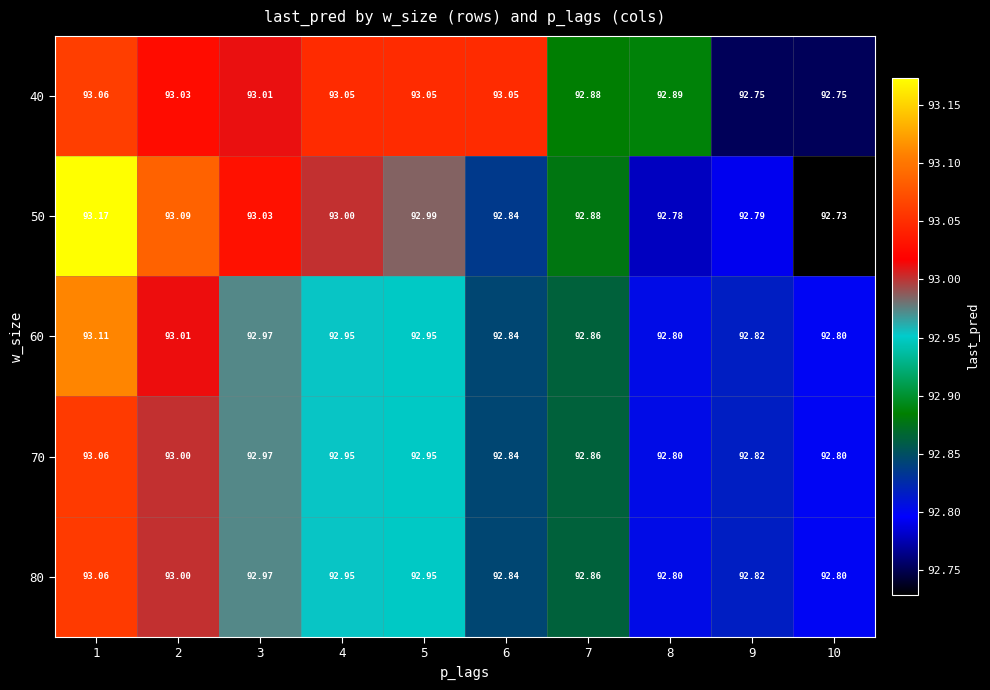

What is the difference between the highest and lowest values at 9?

0.1